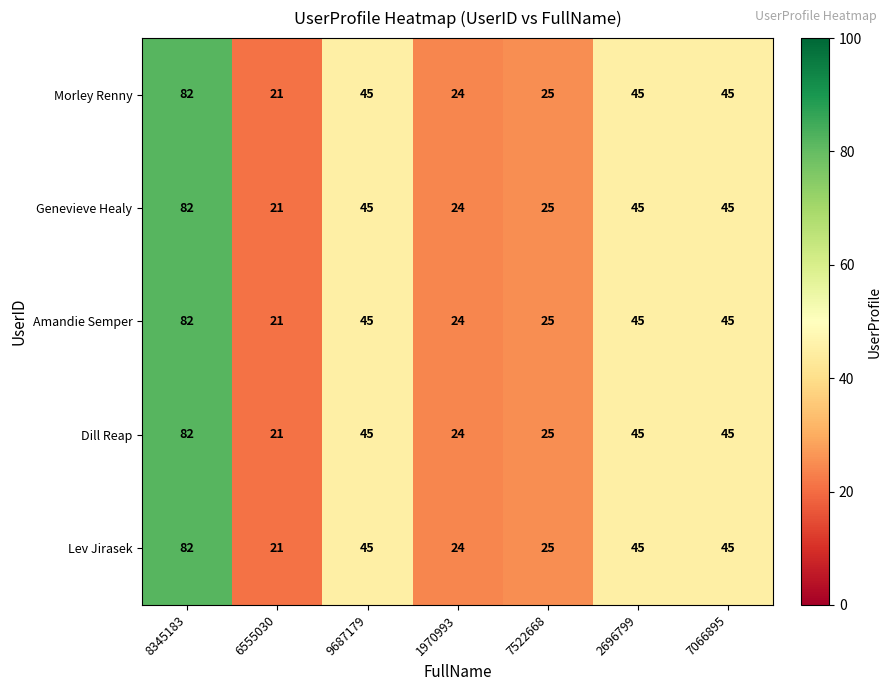

The value of Amandie Semper at 2696799 is 81. True or false?

False